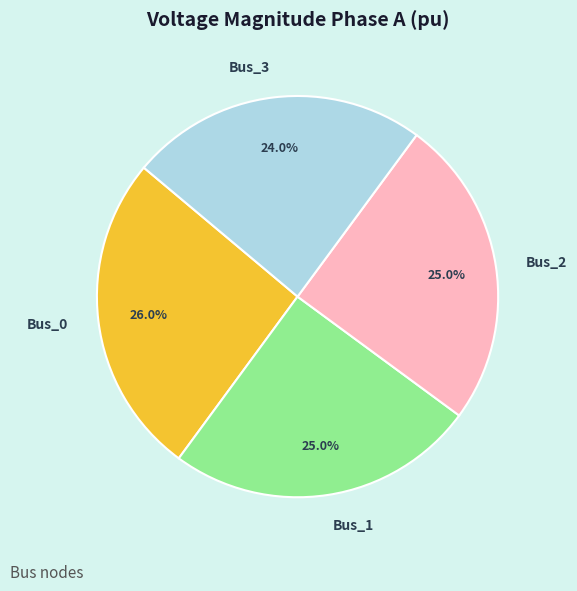

Which slice is the largest?

Bus_0